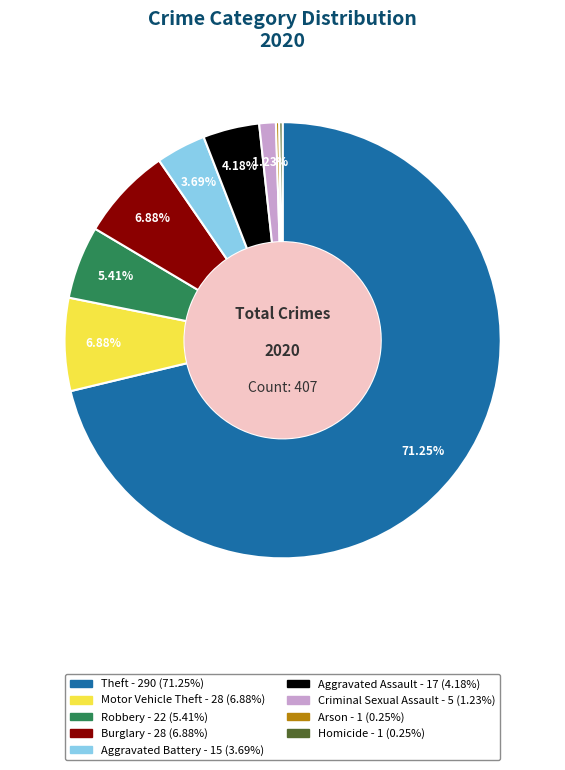

To the nearest percent, what is the difference between the largest and smallest slice percentages?

71%